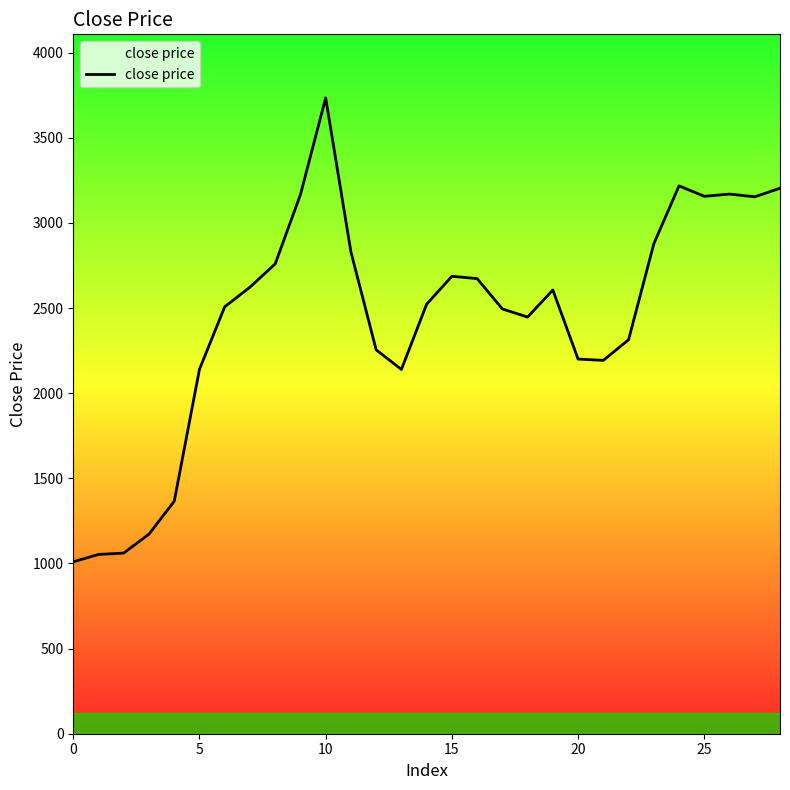

What is the maximum value shown in the chart?

3734.6